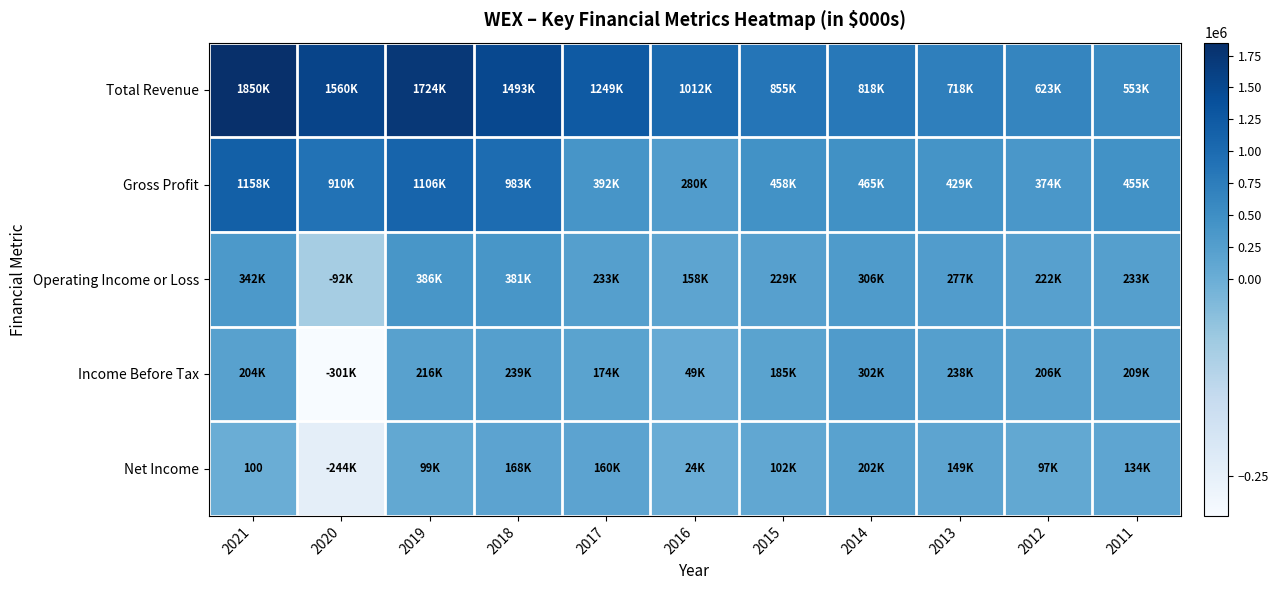

Rank the categories by Operating Income or Loss value from highest to lowest.

2019, 2018, 2021, 2014, 2013, 2017, 2011, 2015, 2012, 2016, 2020